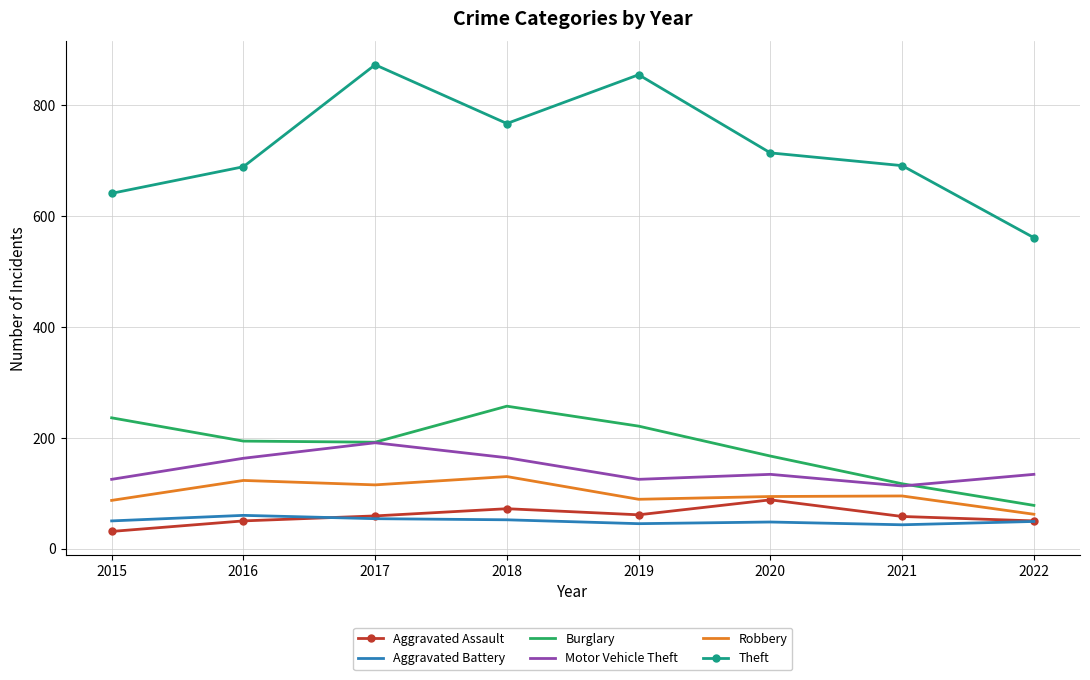

What is the total value across all series at 2022?

934